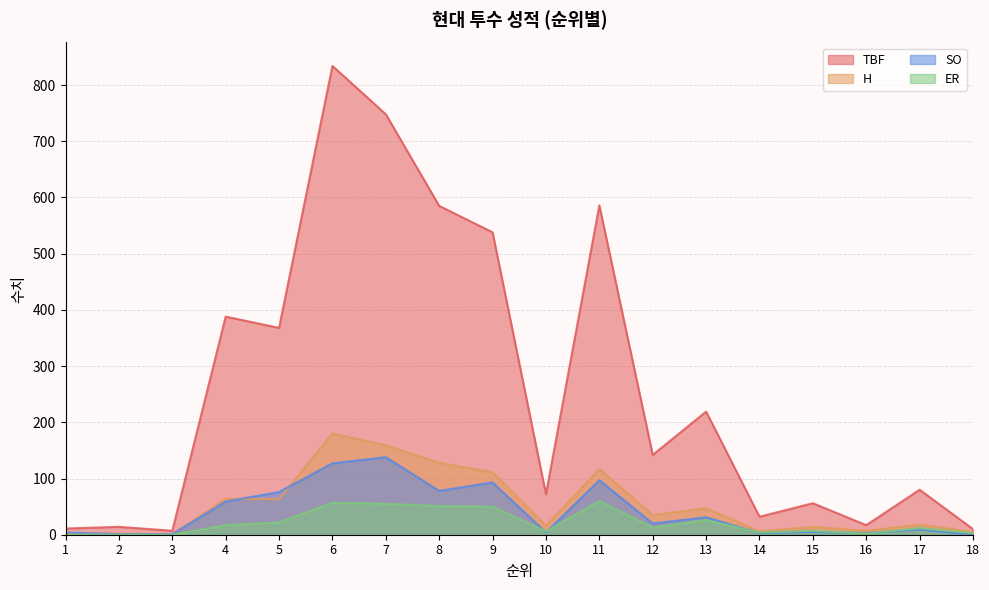

At which category does H reach its first local valley?

3